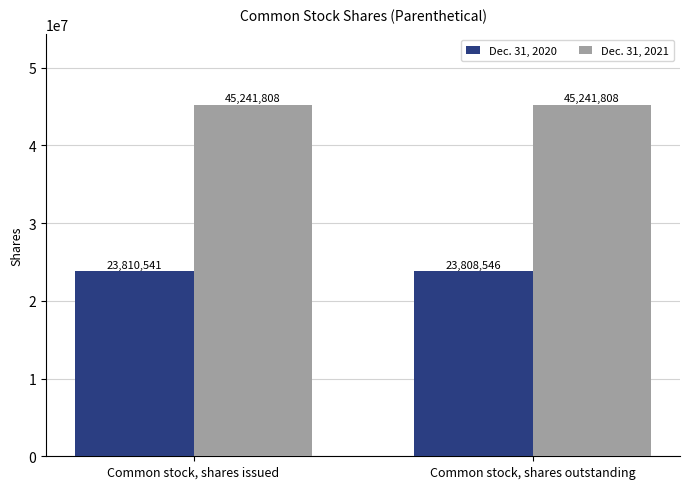

What is the maximum value for Dec. 31, 2020?

23810541